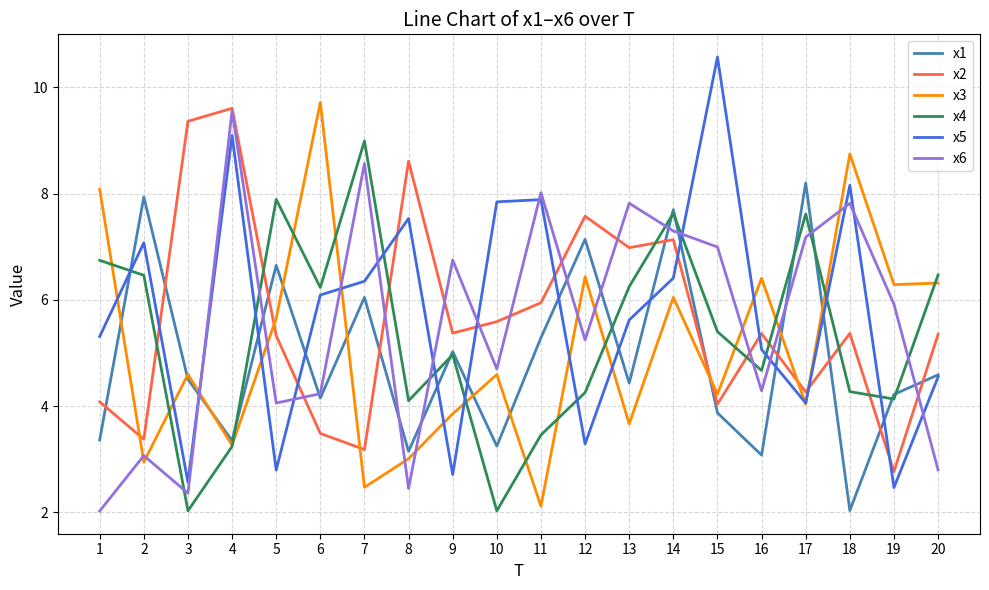

What is the sum of all x2 values?

112.8